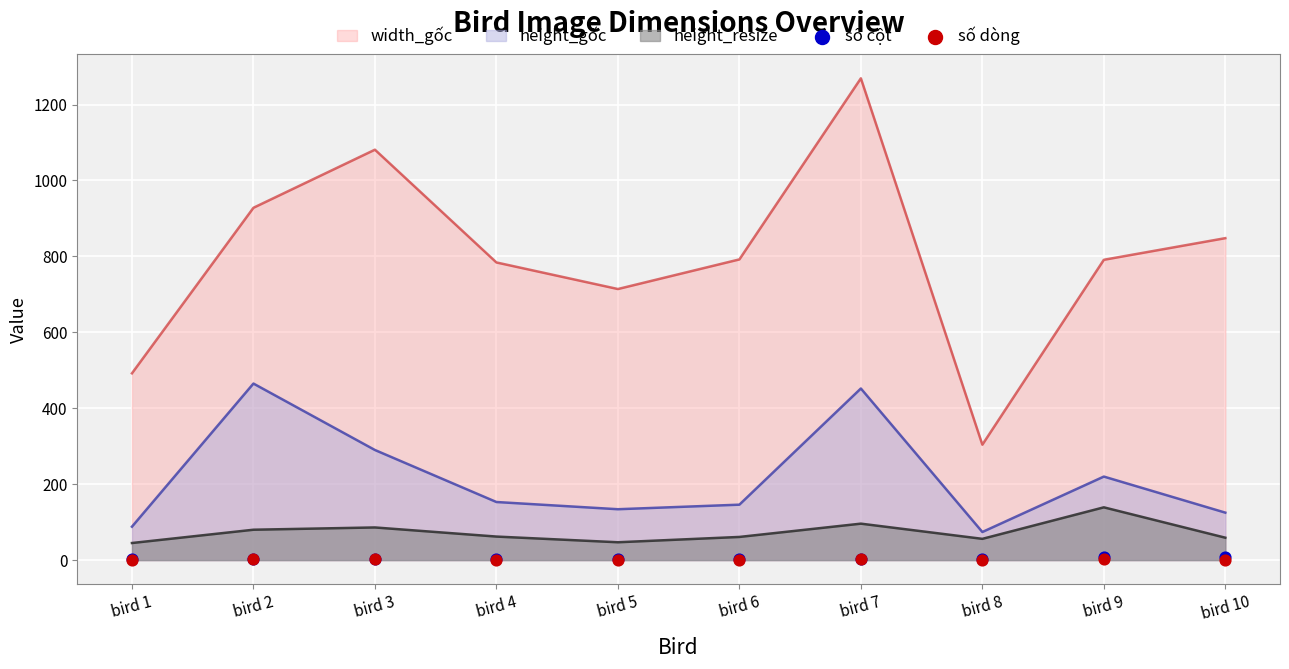

Is the value of số cột at bird 5 greater than the value of số dòng at bird 10?

Yes